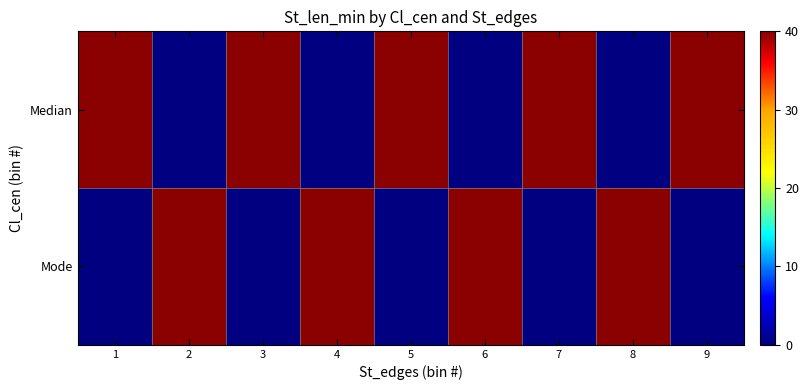

What is the spread (max minus min) of values at 2?

1